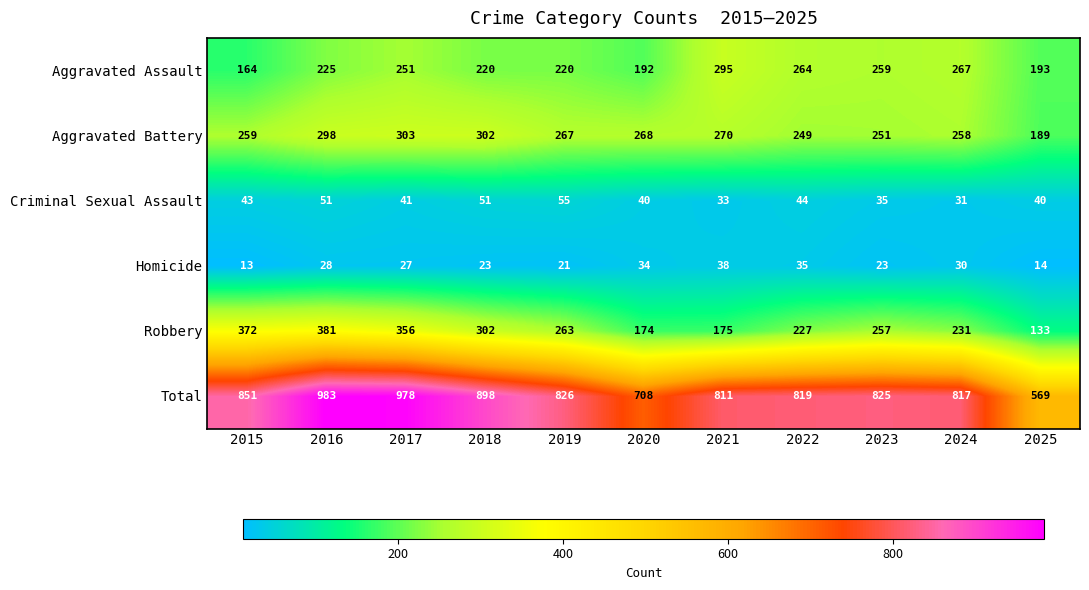

What is the total value across all series at 2020?

1416